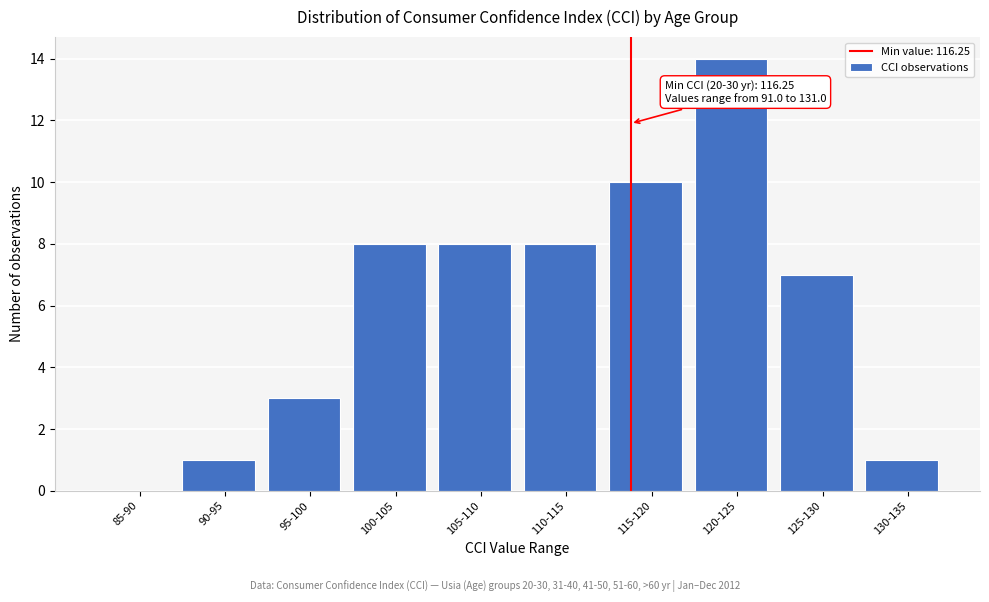

Reading right to left, transcribe all the data shown in this chart.

130-135=1	125-130=7	120-125=14	115-120=10	110-115=8	105-110=8	100-105=8	95-100=3	90-95=1	85-90=0